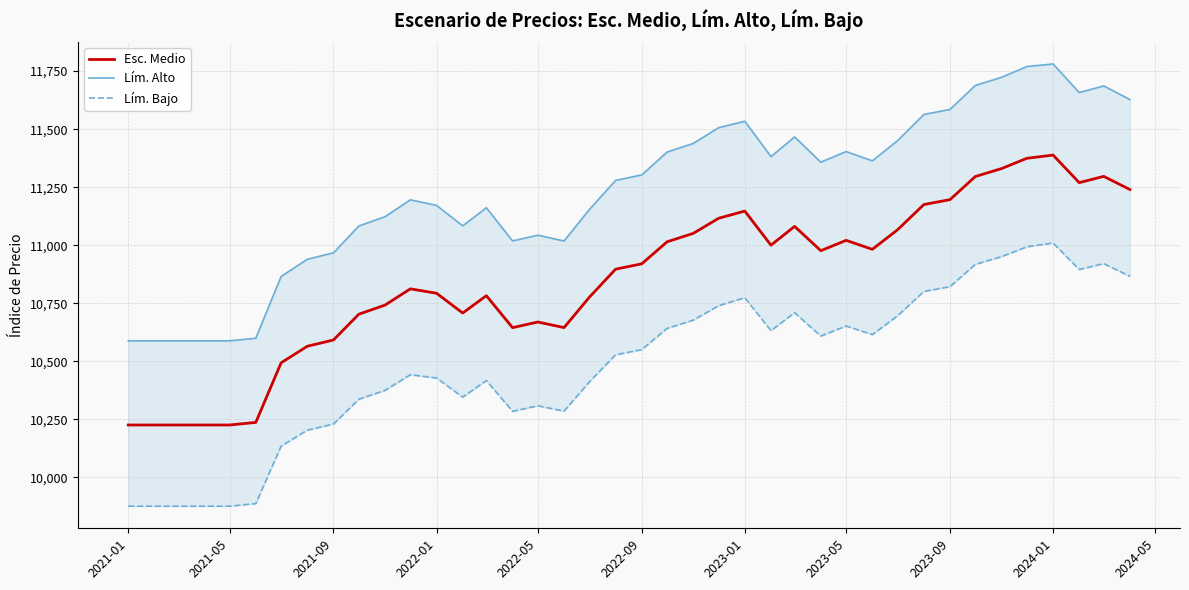

What are all the series names shown in the legend?

Esc. Medio, Lím. Alto, Lím. Bajo